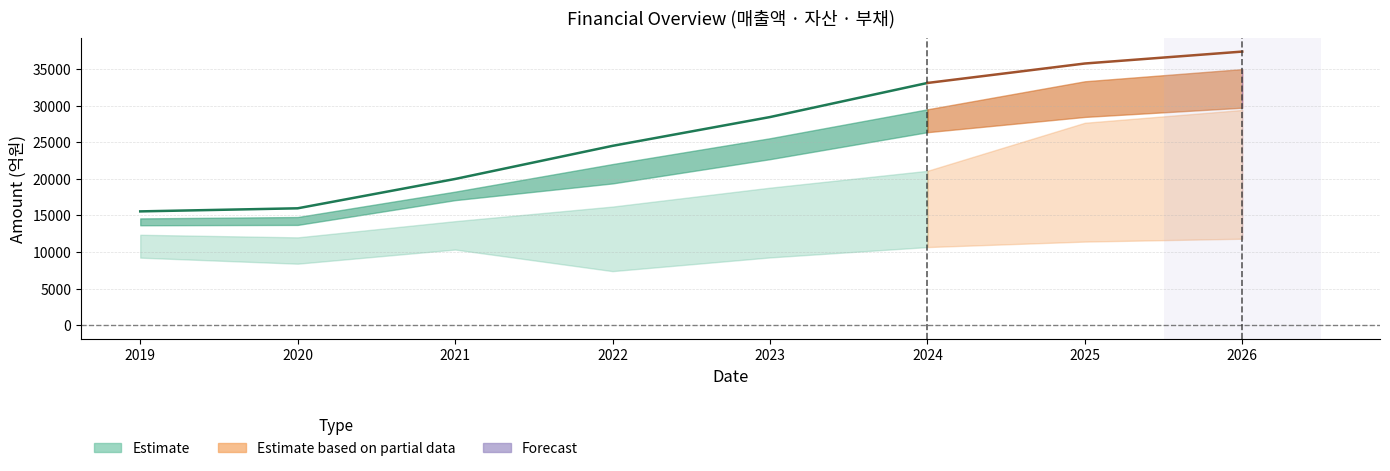

At which category is the sum across all series the highest?

2026